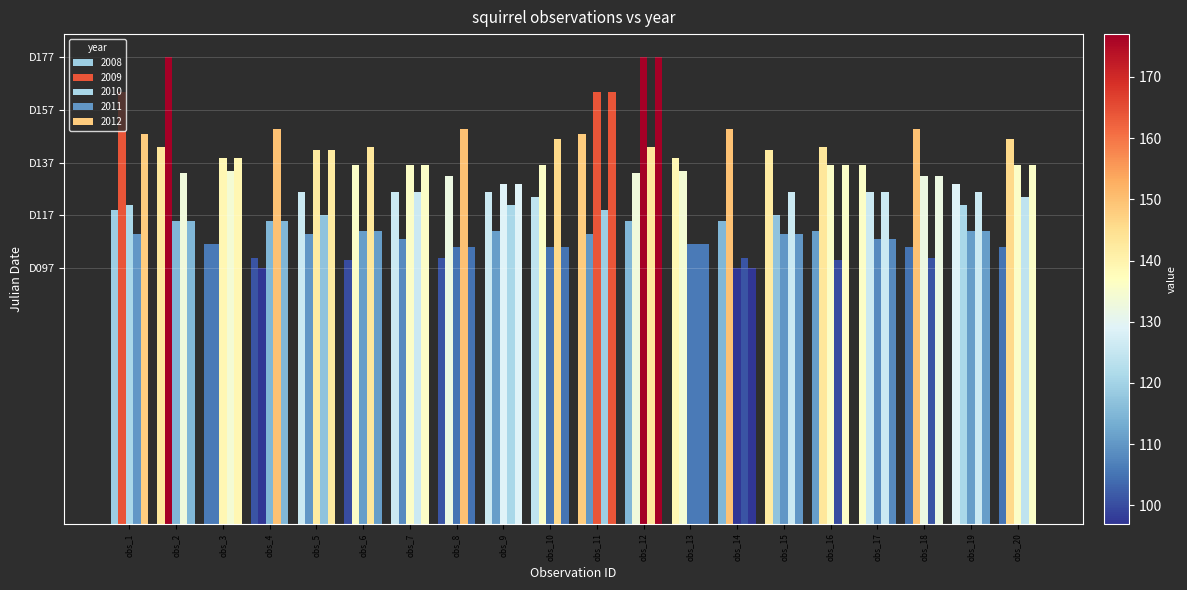

At which label is 2008 closest to 124?

obs_10